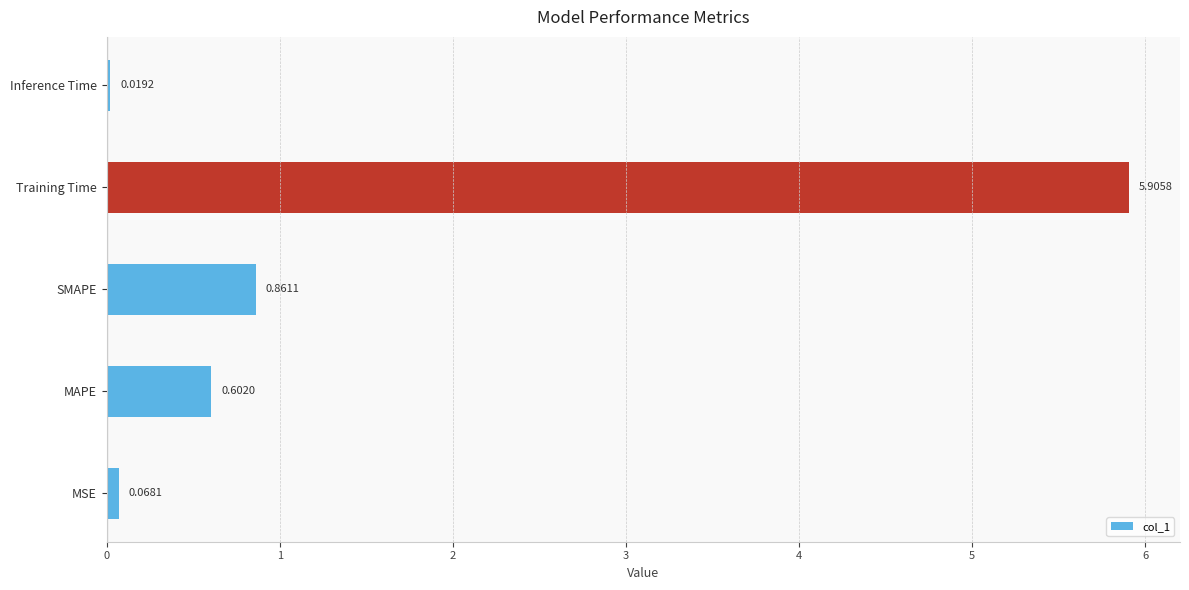

What is the change in value from MAPE to Training Time?

+5.3